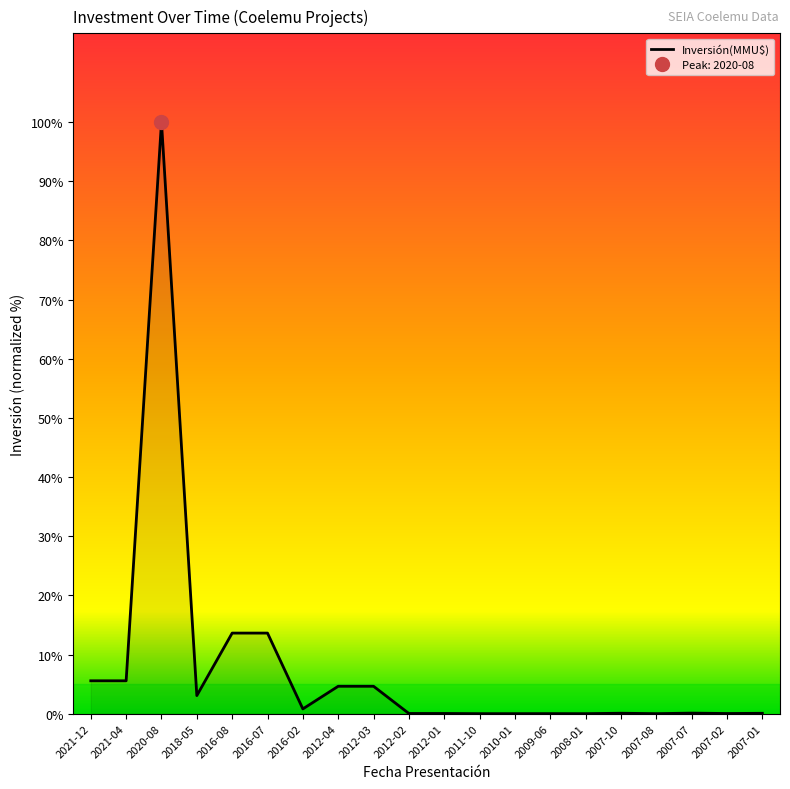

Reading right to left, list all the values displayed in this chart.

2007-01=0.1	2007-02=0.0	2007-07=0.1	2007-08=0.0	2007-10=0.1	2008-01=0.0	2009-06=0.0	2010-01=0.0	2011-10=0.0	2012-01=0.0	2012-02=0.0	2012-03=4.6	2012-04=4.6	2016-02=0.8	2016-07=13.6	2016-08=13.6	2018-05=3.1	2020-08=100.0	2021-04=5.6	2021-12=5.6